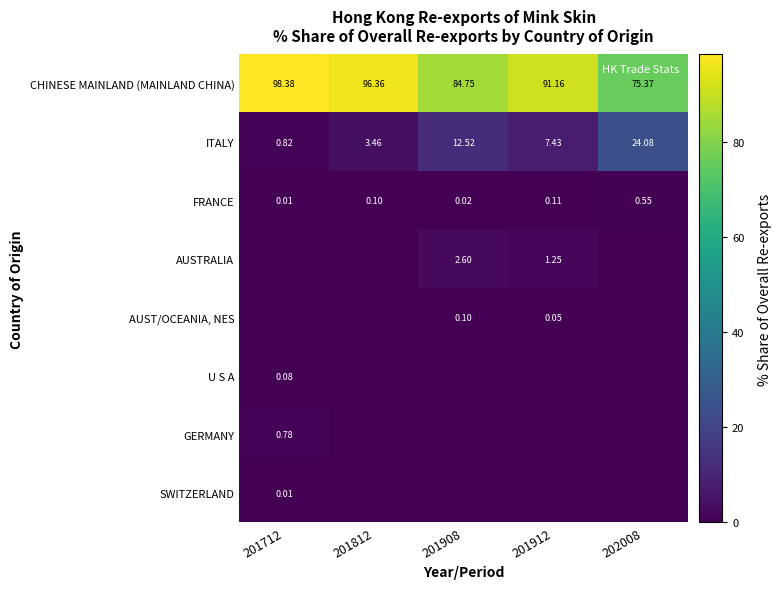

Is the value of FRANCE at 201912 greater than the value of U S A at 201712?

Yes